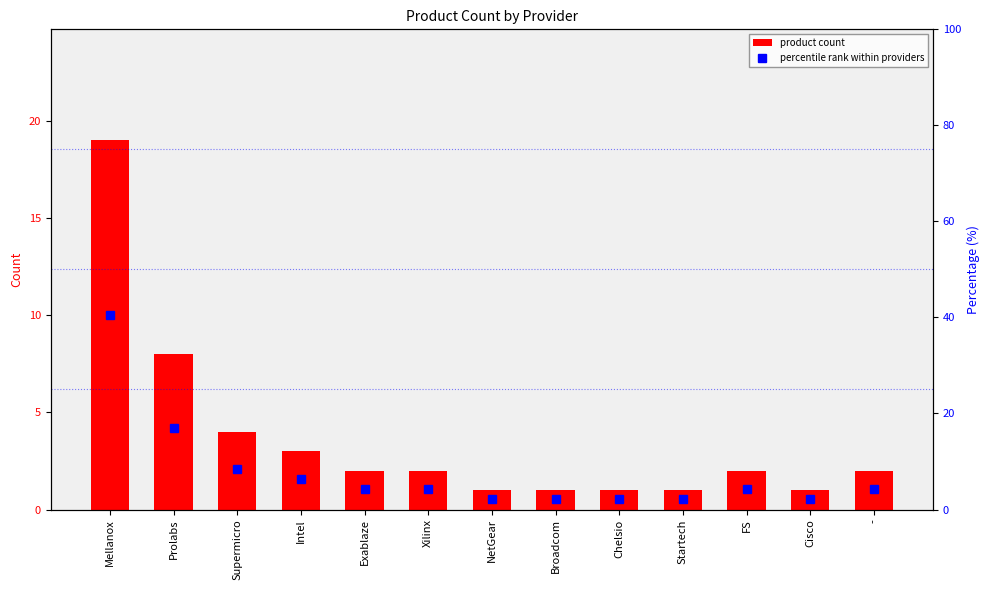

Are the bars grouped side by side (vs. stacked)?

Yes